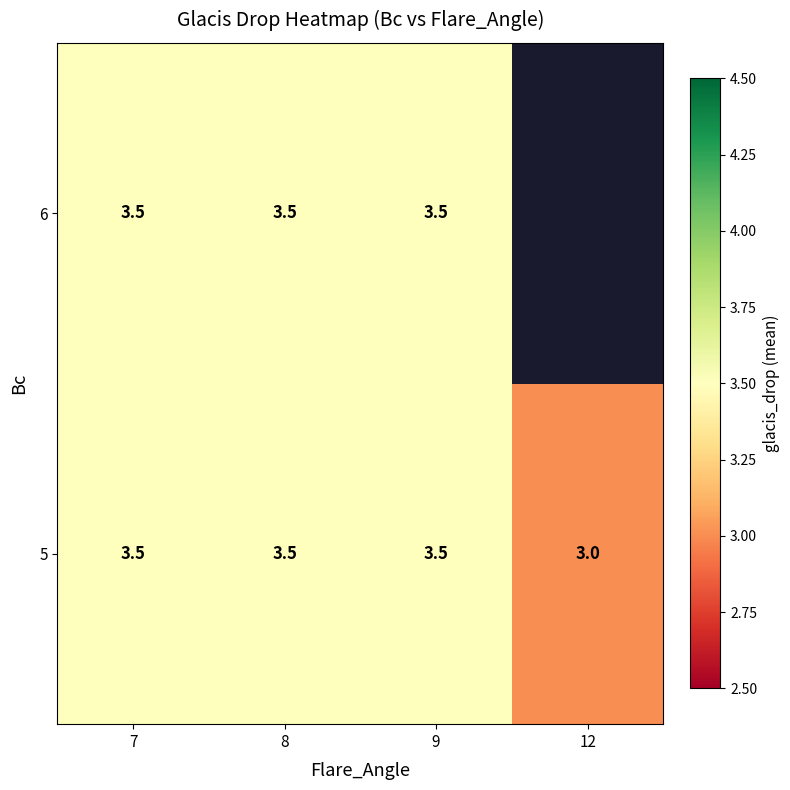

Rank the series by their maximum value, from lowest to highest.

5, 6